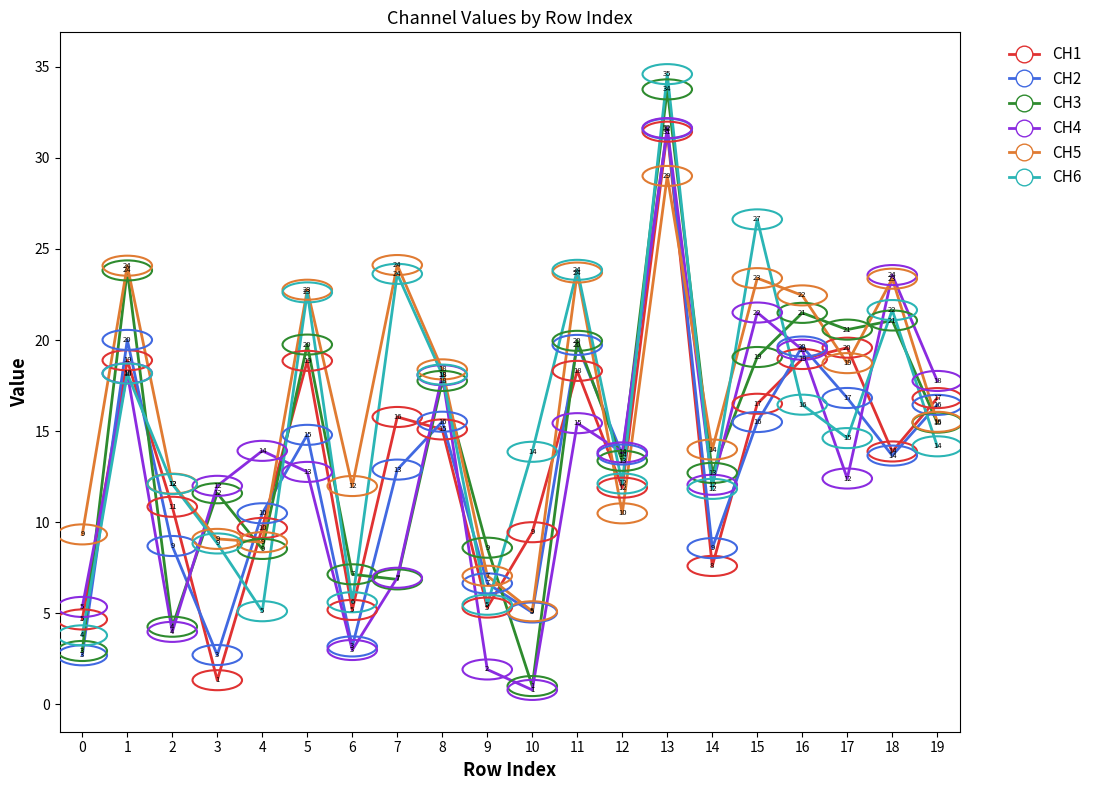

Which label corresponds to the largest value in the chart?

13